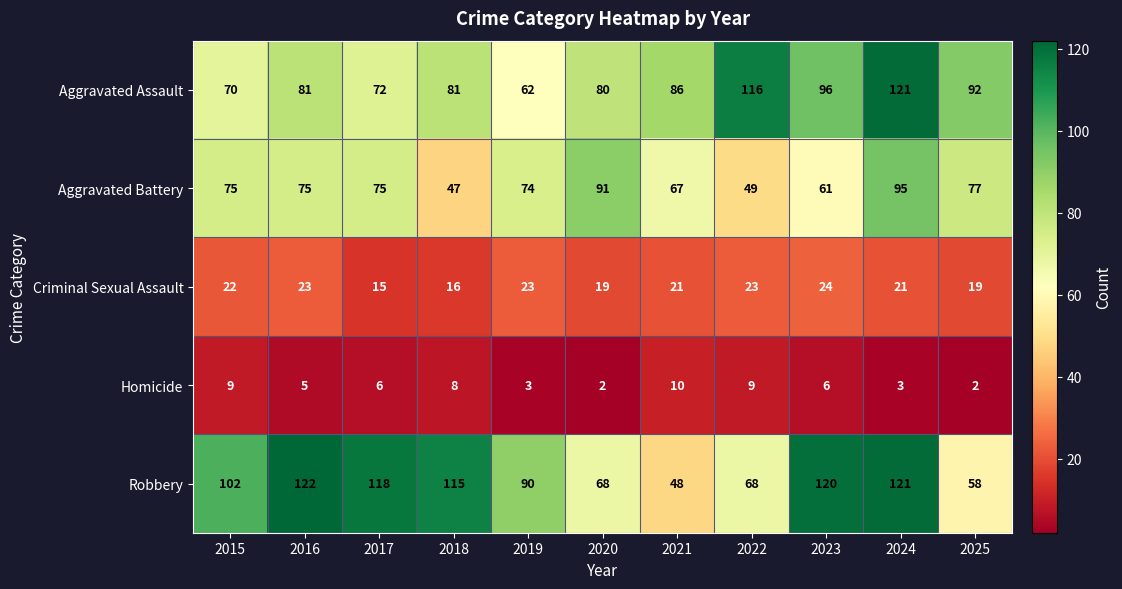

At which label does Homicide first exceed 6?

2015